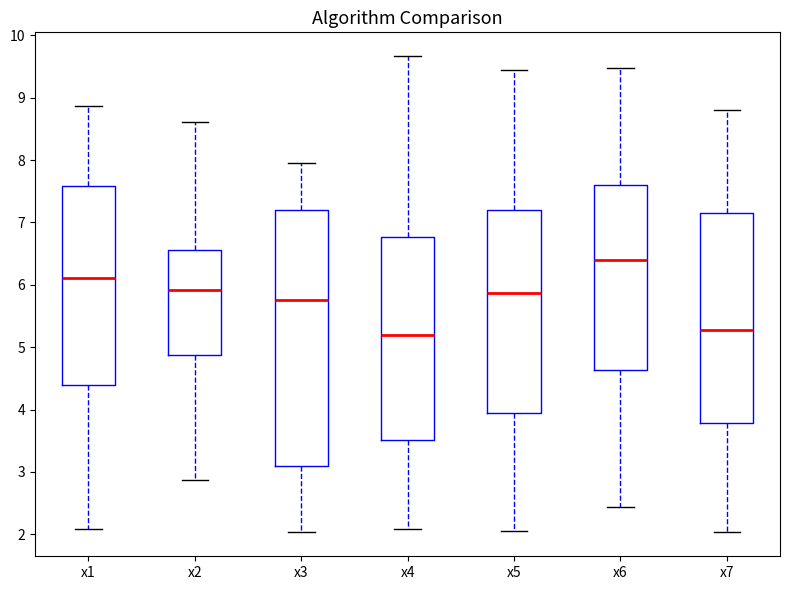

Reading left to right, transcribe this box plot: for each box, give where its median line is, the range the box spans, and where its two whiskers end, as read against the y-axis. The values are not printed on the chart, so give them approximately, as read against the axis.

x1: median 6.1, box 4.4 to 7.6, whiskers 2.1 to 8.9
x2: median 5.9, box 4.9 to 6.6, whiskers 2.9 to 8.6
x3: median 5.8, box 3.1 to 7.2, whiskers 2.0 to 7.9
x4: median 5.2, box 3.5 to 6.8, whiskers 2.1 to 9.7
x5: median 5.9, box 3.9 to 7.2, whiskers 2.0 to 9.5
x6: median 6.4, box 4.6 to 7.6, whiskers 2.4 to 9.5
x7: median 5.3, box 3.8 to 7.2, whiskers 2.0 to 8.8